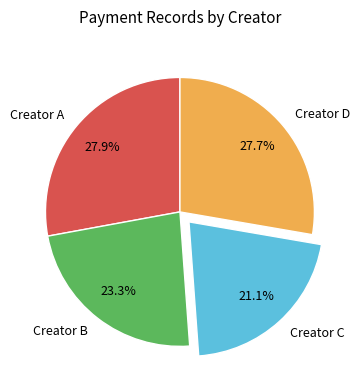

What is the smallest slice in the pie chart?

Creator C